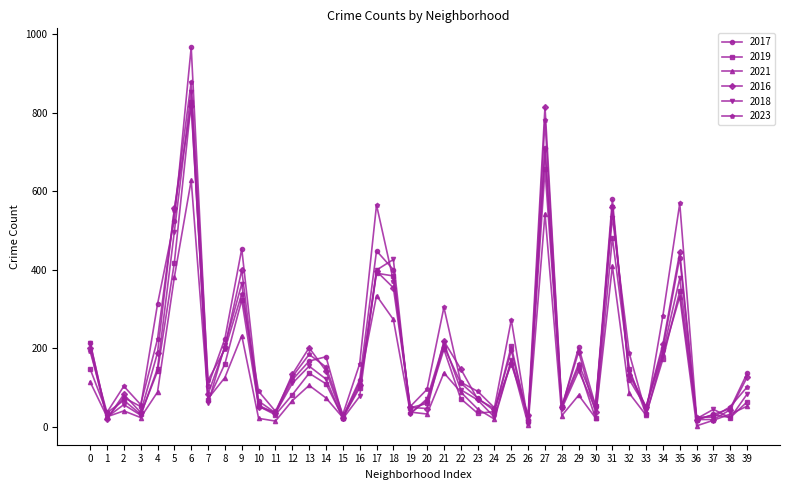

Where does the 2023 series first go above 127?

0